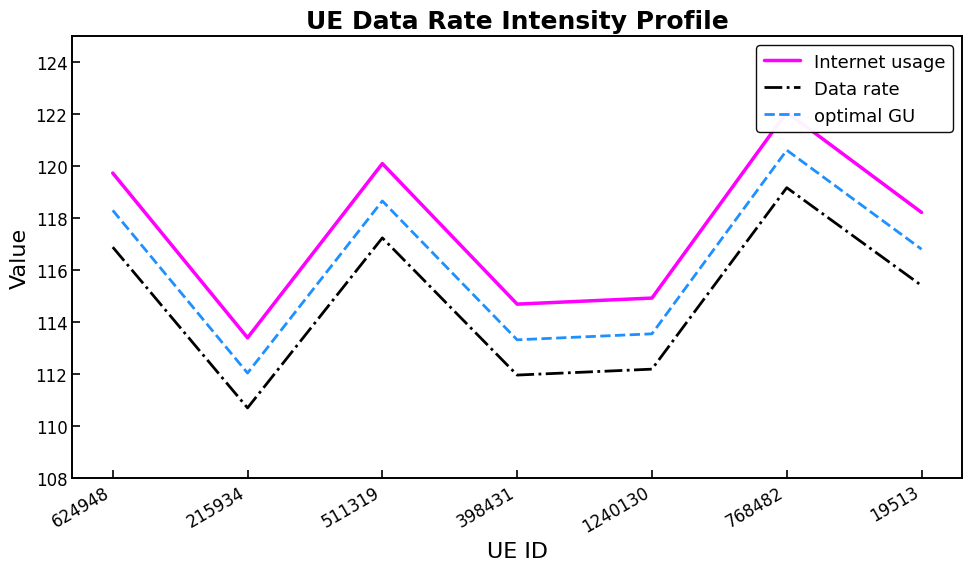

What is the sum of all Data rate values?

803.6